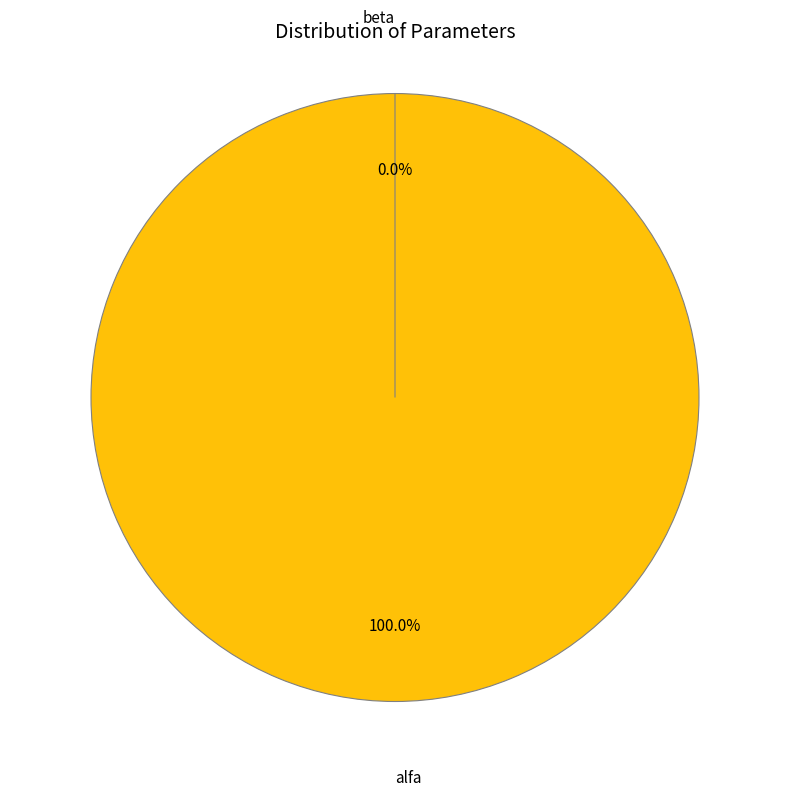

Which category has the biggest portion of the pie?

alfa